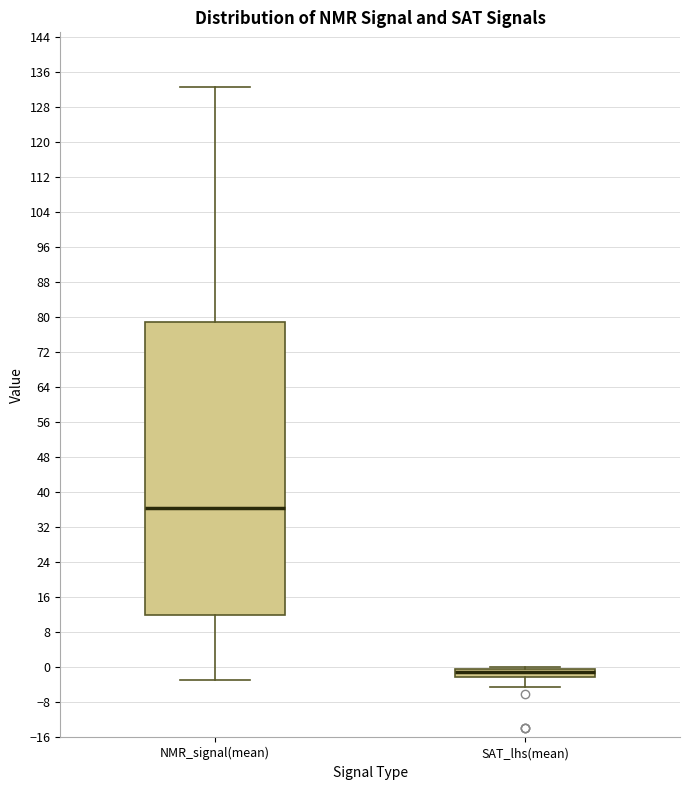

Reading left to right, read every box against the y-axis: the position of its median line, the range the box covers, and the ends of its whiskers. The values are not printed on the chart, so give them approximately, as read against the axis.

NMR_signal(mean): median 36, box 12 to 79, whiskers -3 to 133
SAT_lhs(mean): median -1, box -2 to 0, whiskers -5 to 0 (just above the box's upper edge)